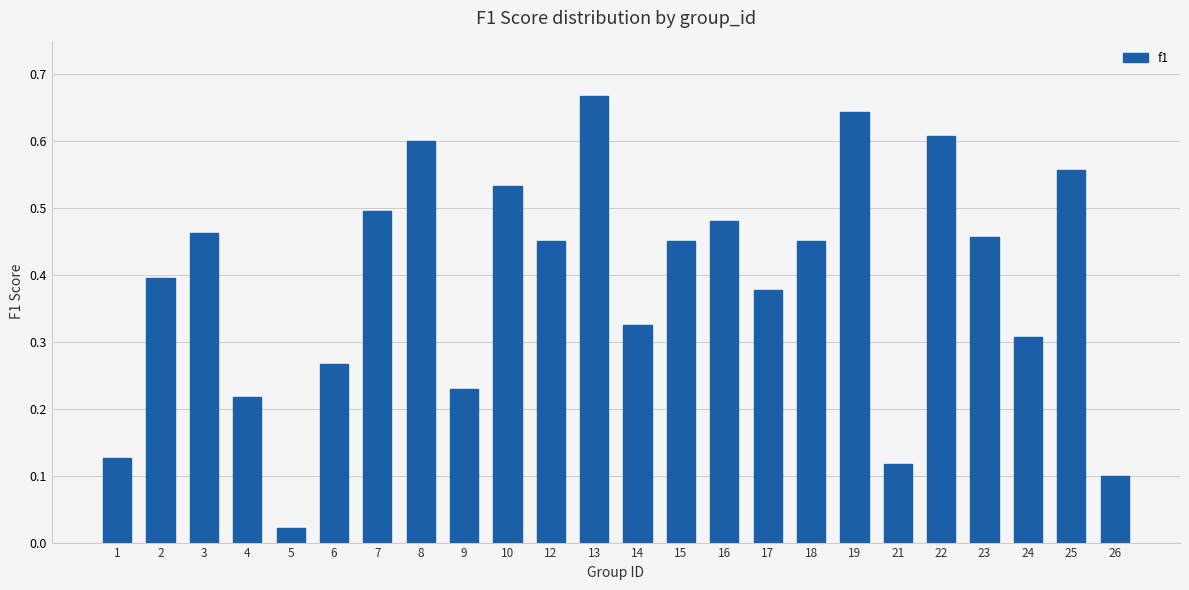

The value at 21 is 0.1. True or false?

True